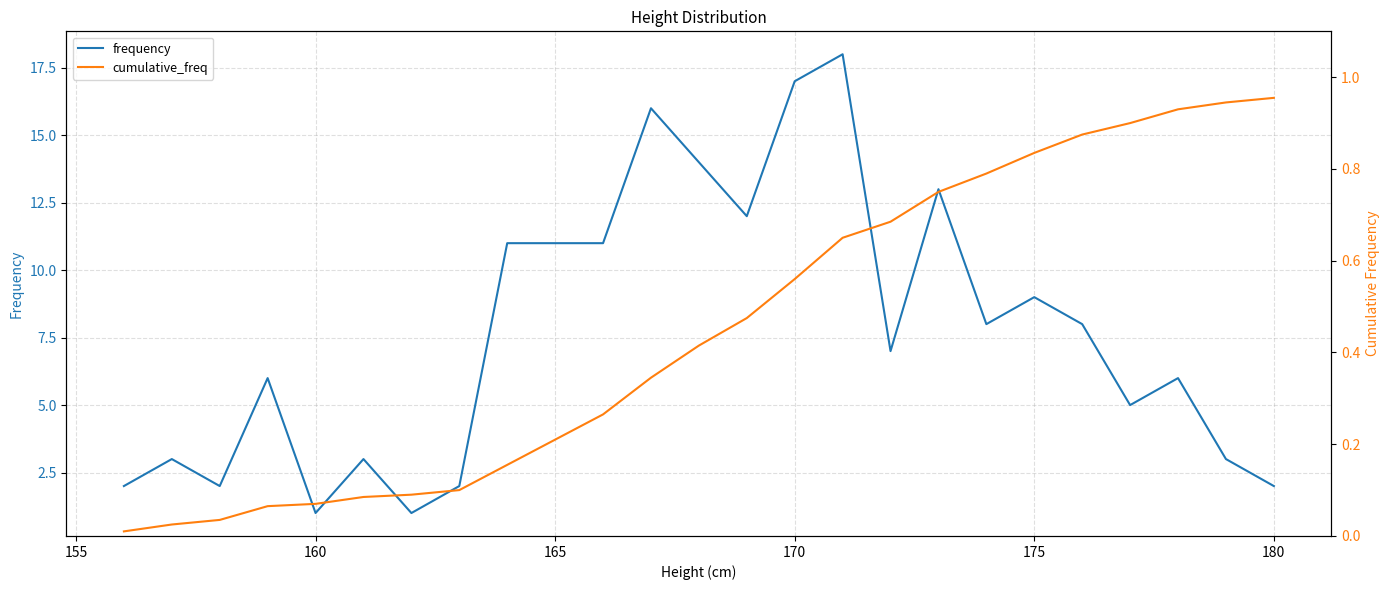

Which series has the largest total across all categories?

frequency